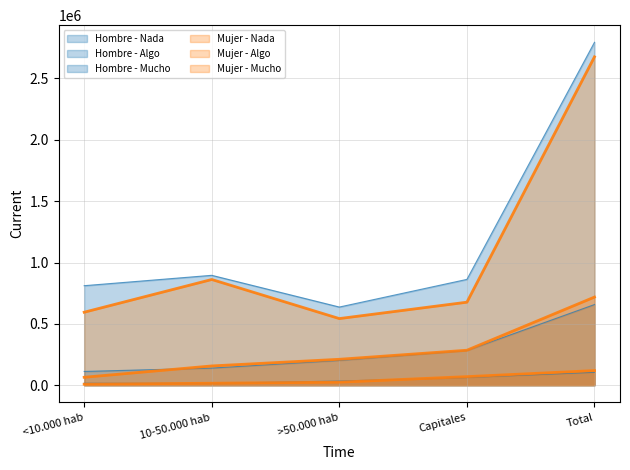

At which category does Mujer - Nada reach its first local peak?

10-50.000 hab